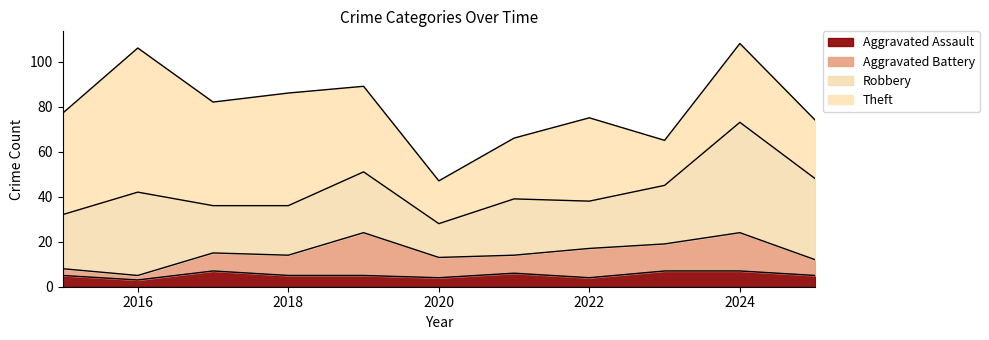

What is the value of the Robbery point at the 1st from the left?

24